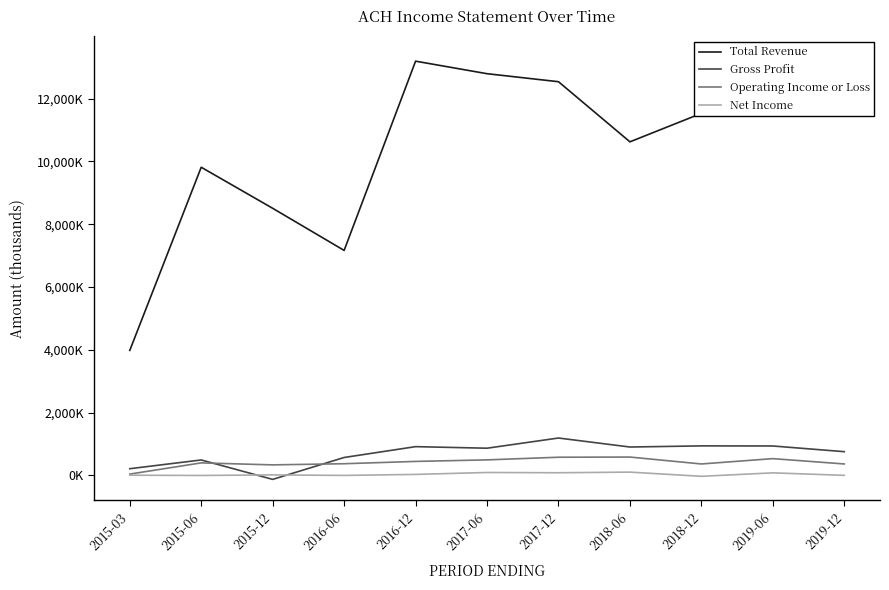

What is the sum of all Total Revenue values?

116766000